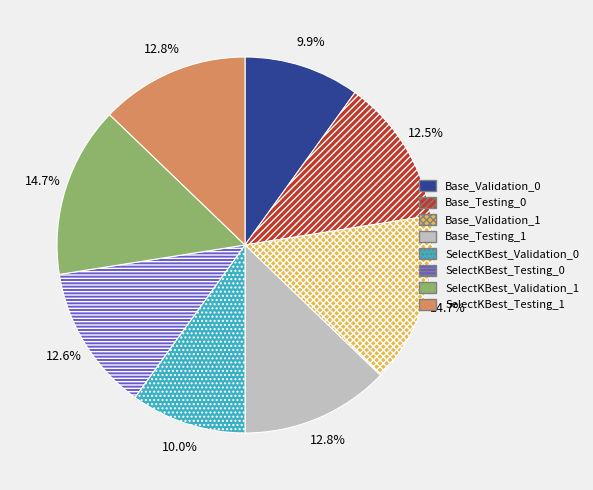

Which has a higher value, SelectKBest_Validation_0 or Base_Testing_1?

Base_Testing_1